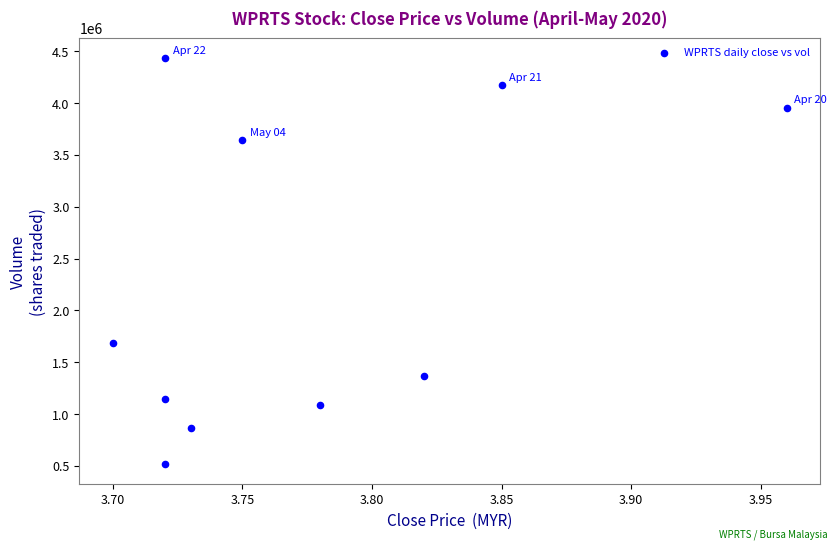

What is the range of Y values (max minus min)?

3913900